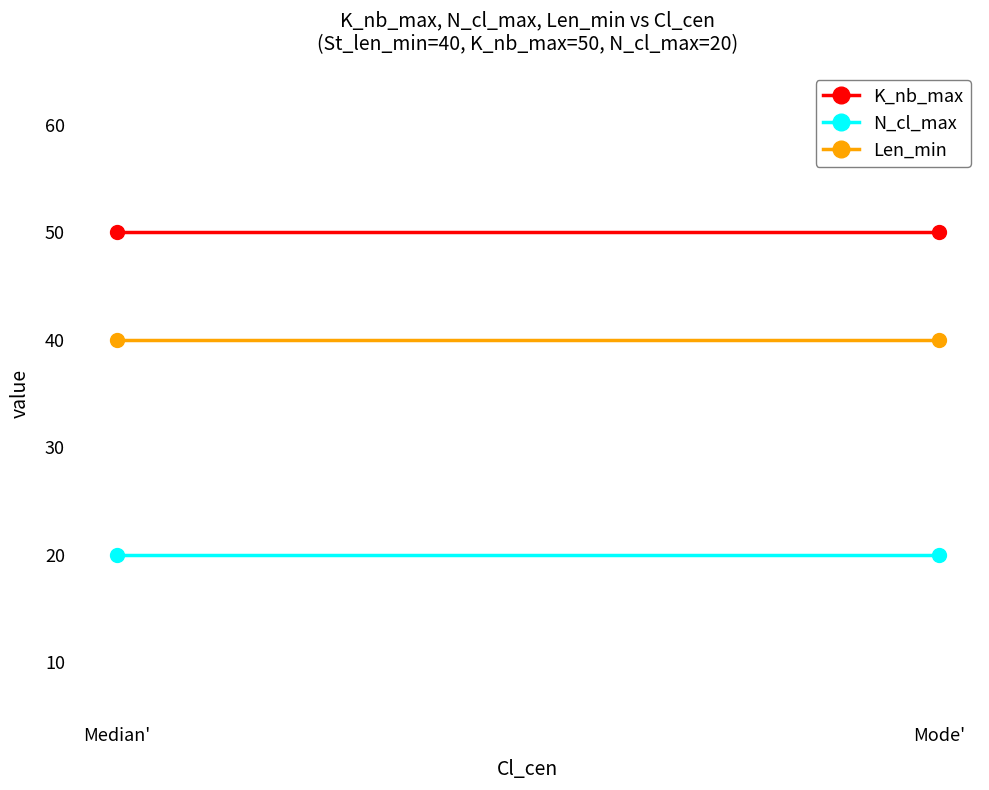

Reading left to right, extract all data points from this chart.

K_nb_max: 50	50
N_cl_max: 20	20
Len_min: 40	40